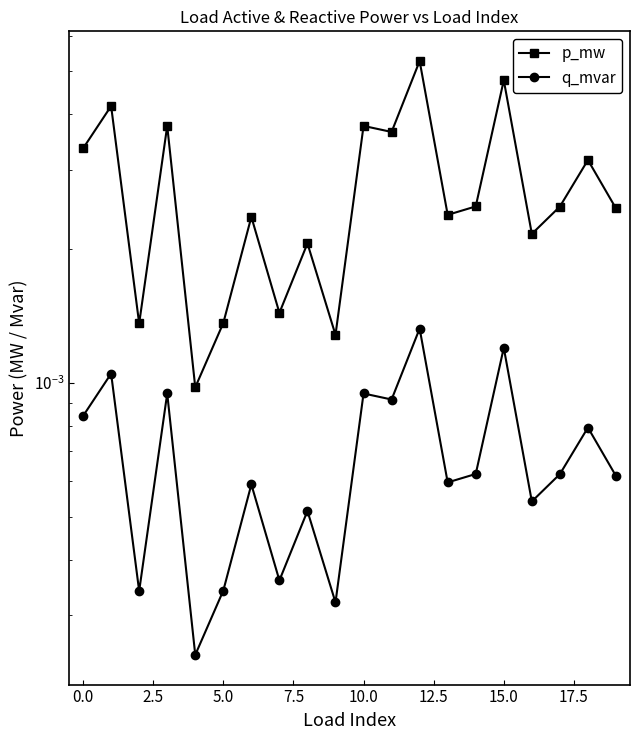

True or false: p_mw and q_mvar intersect in this chart.

False